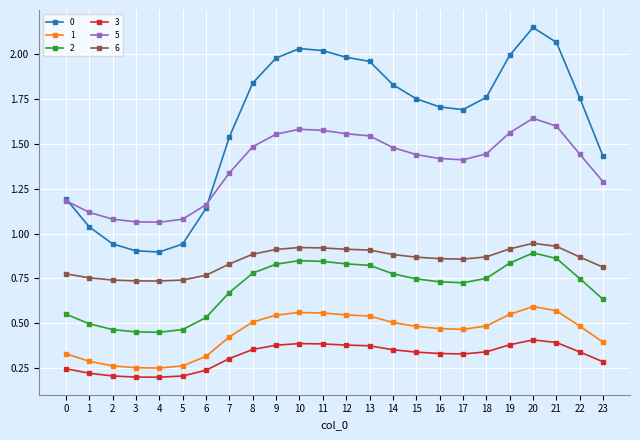

How many lines are shown in the chart?

6